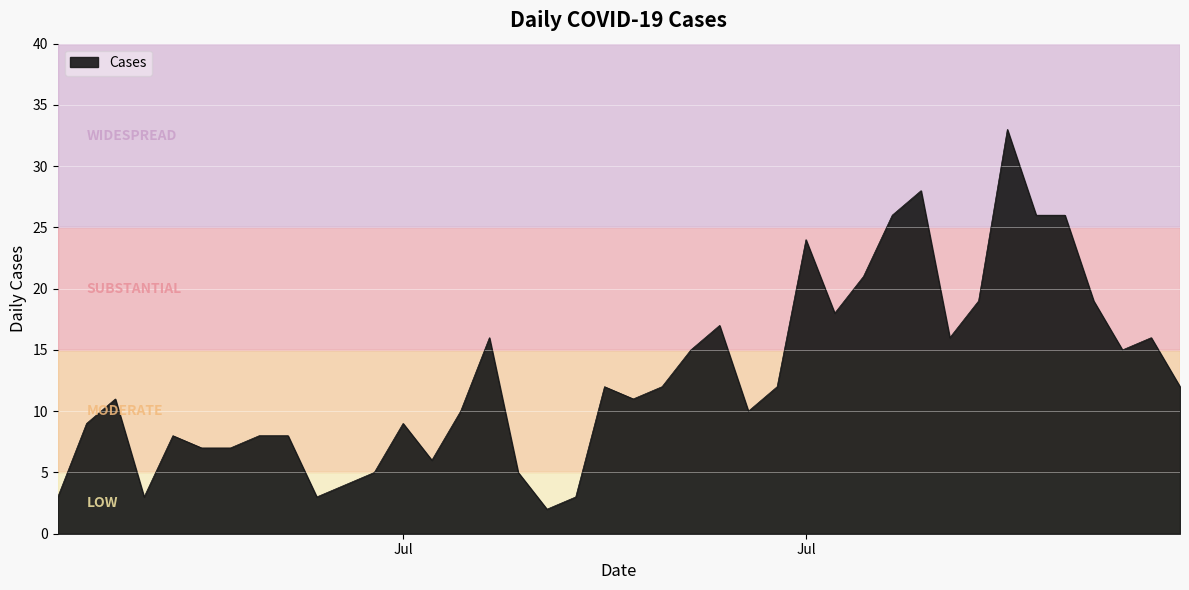

What is the maximum value shown in the chart?

33